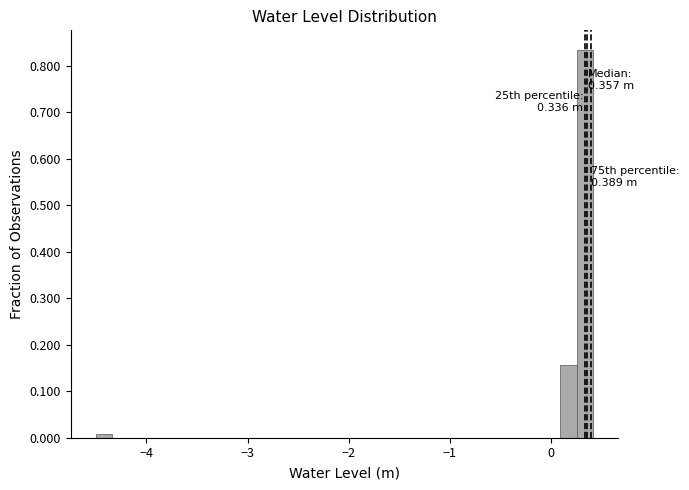

Read against the x-axis, roughly where is the centre of the tallest bar?

0.3